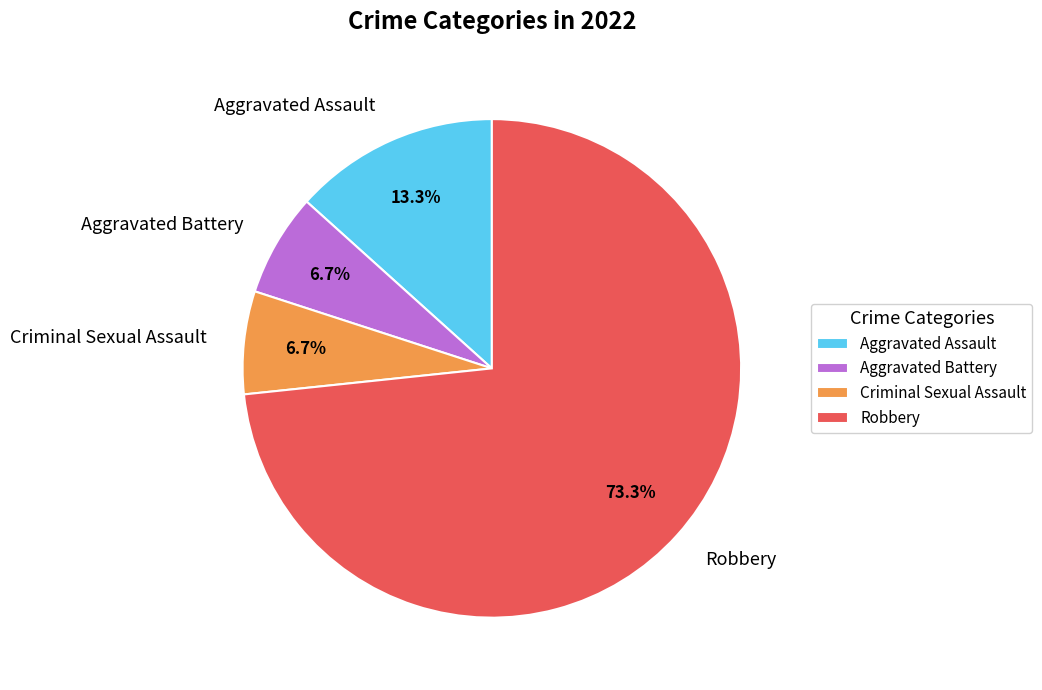

How much of the chart is everything except Aggravated Assault?

86.7%